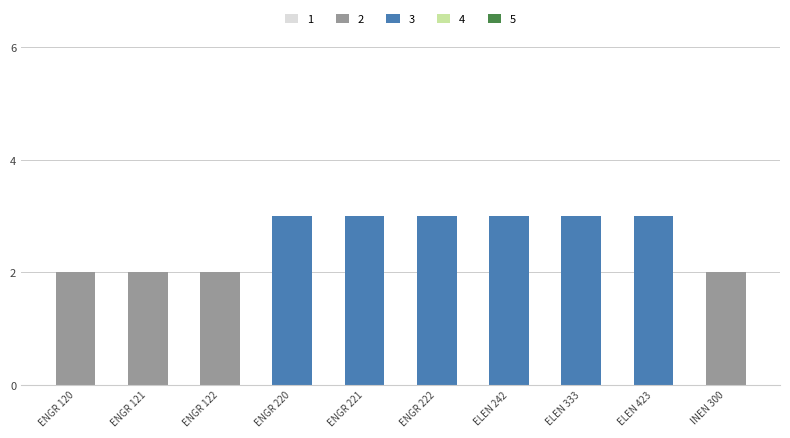

The chart shows a value of 2 at ENGR 122. True or false?

True